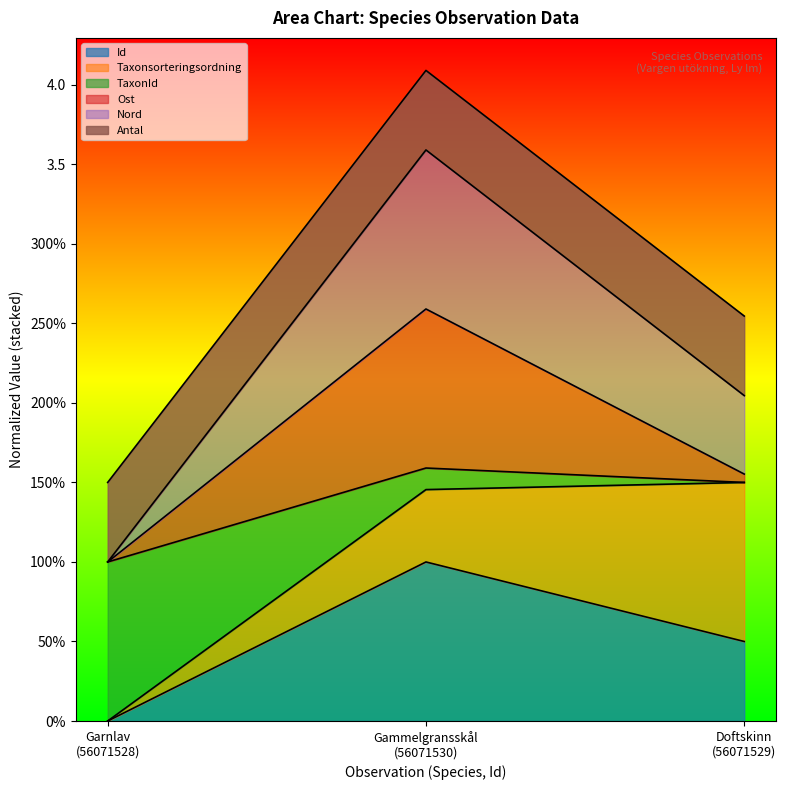

What are all the series names shown in the legend?

Id, Taxonsorteringsordning, TaxonId, Ost, Nord, Antal